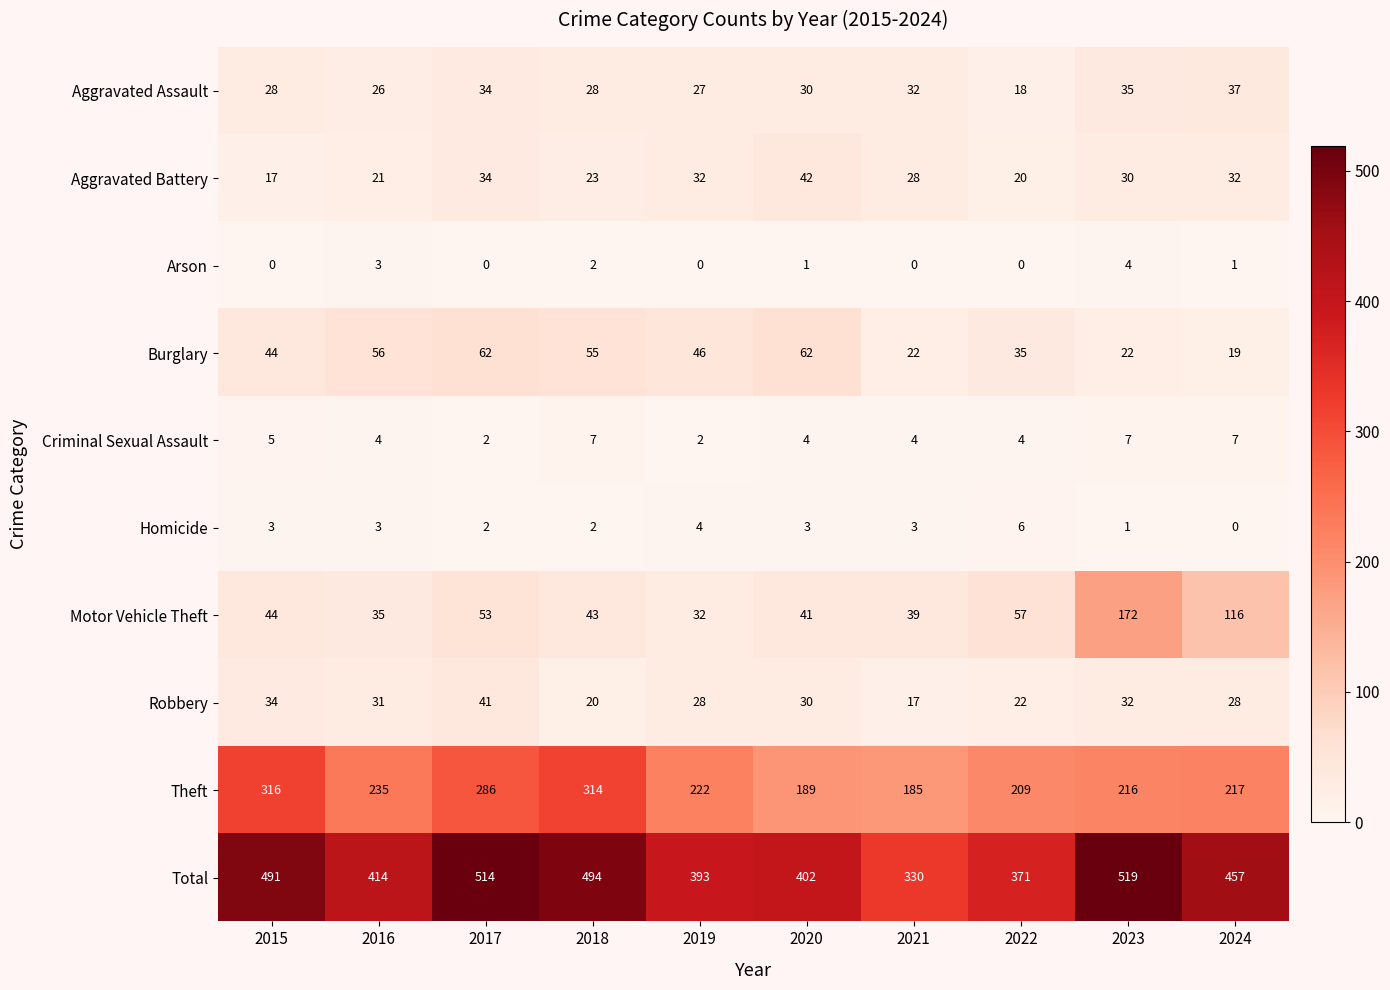

The value of Arson at 2022 is 0. True or false?

True